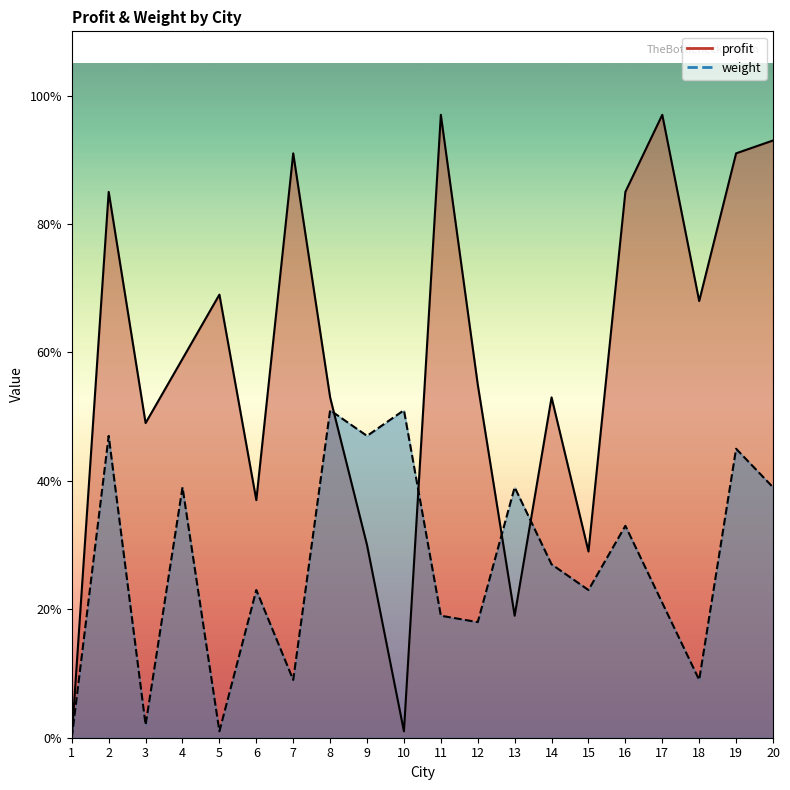

What is the sum of the weight values at 14 and 15?

50